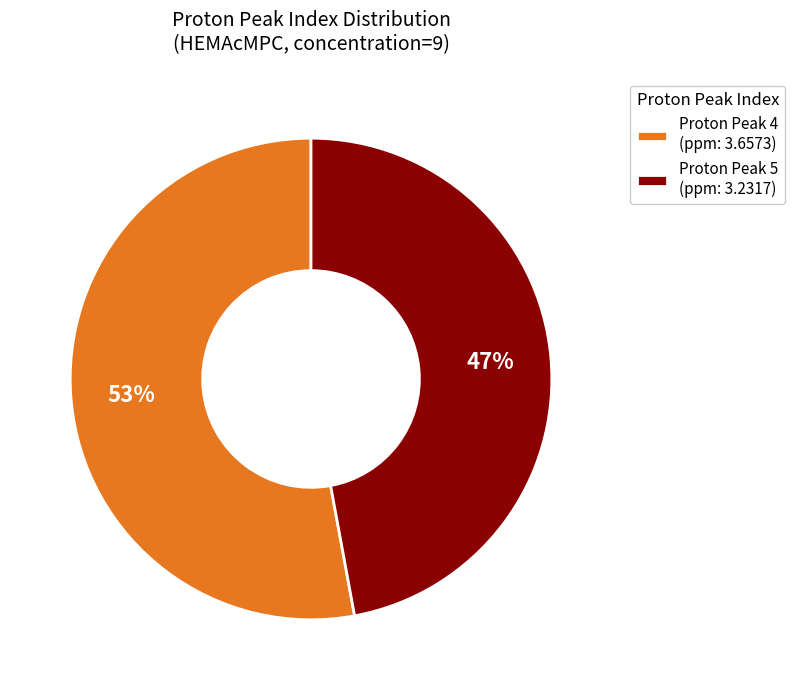

Is it true that Proton Peak 4 (ppm: 3.6573) is 61% of the pie?

False